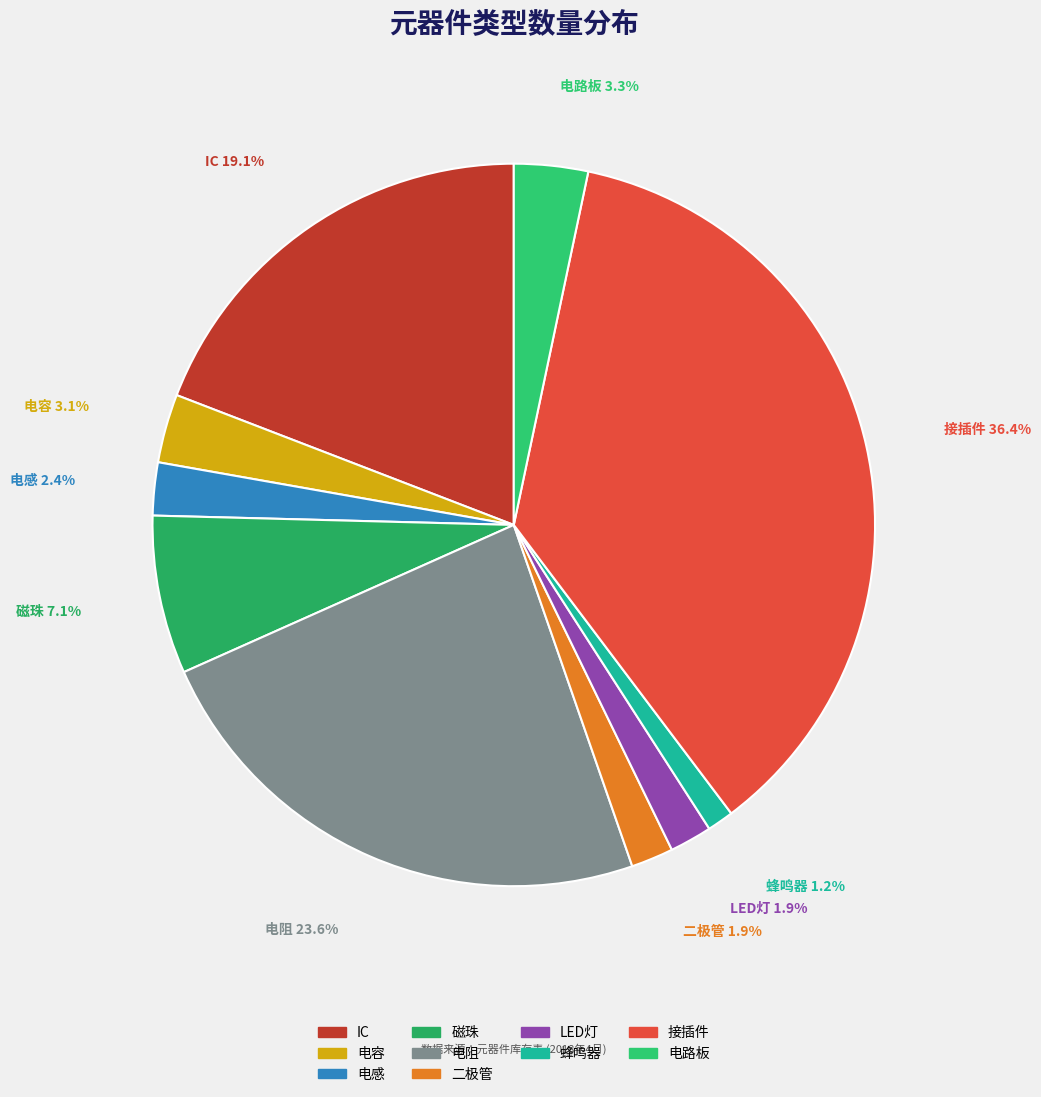

Which slice is the largest?

接插件